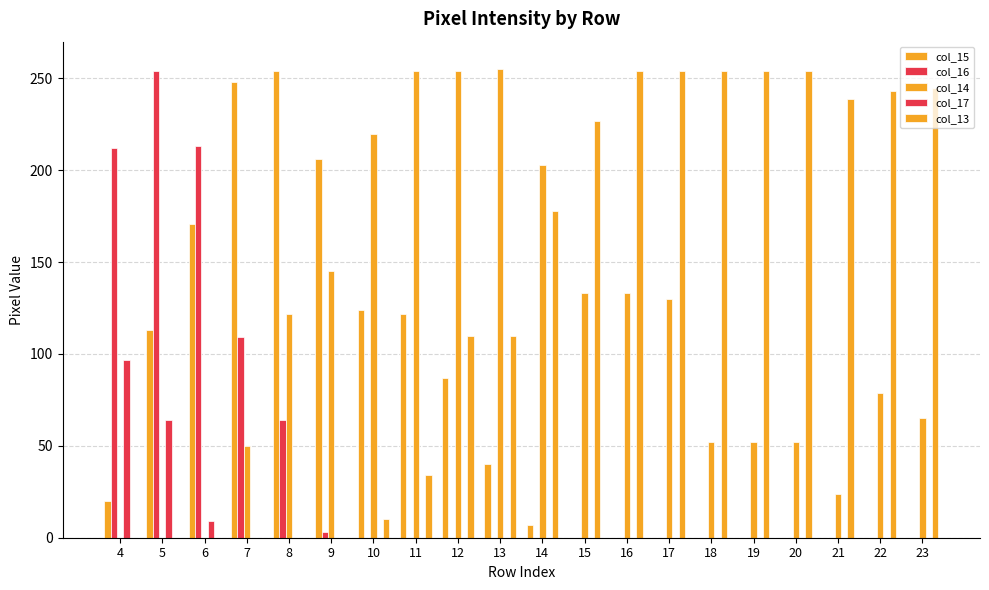

How many values in the col_17 series exceed 0?

3